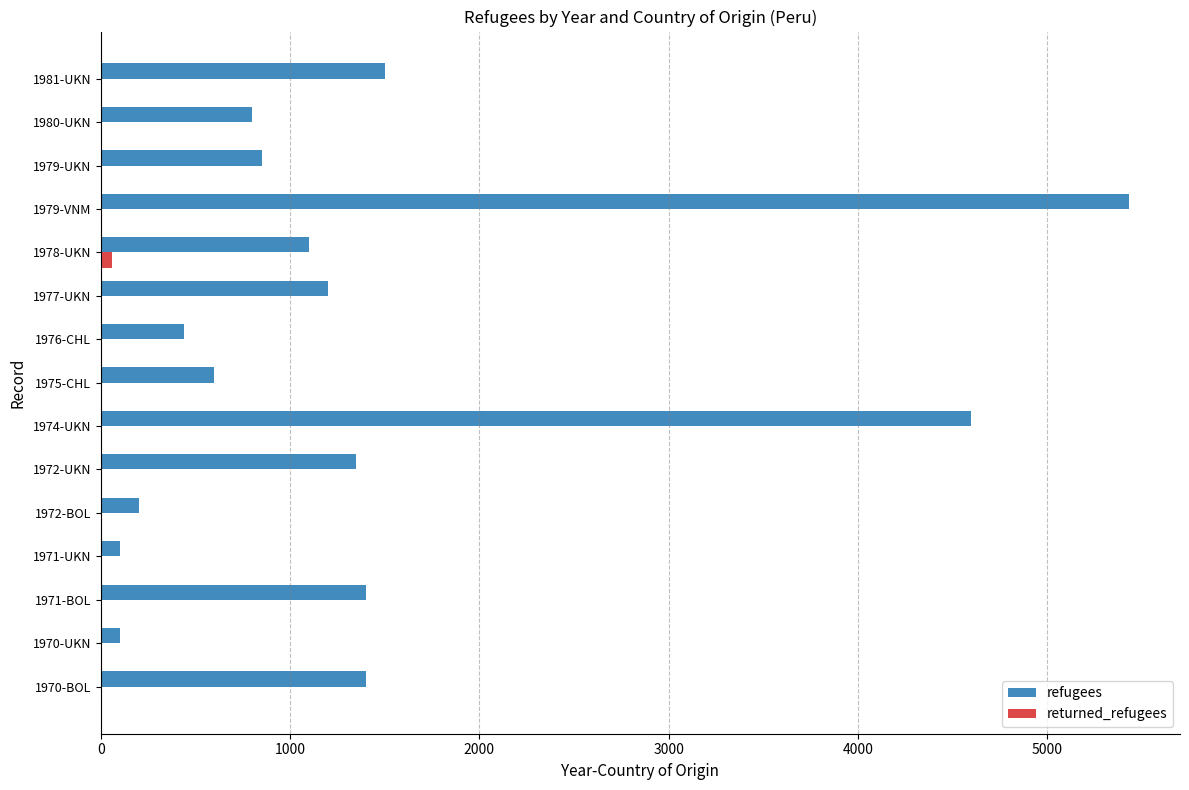

Which series has the largest total across all categories?

refugees